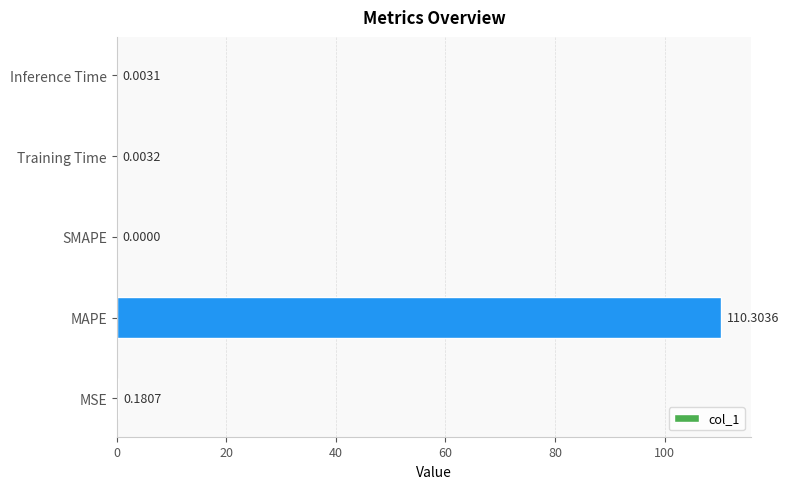

Which category has the highest value across all series?

MAPE